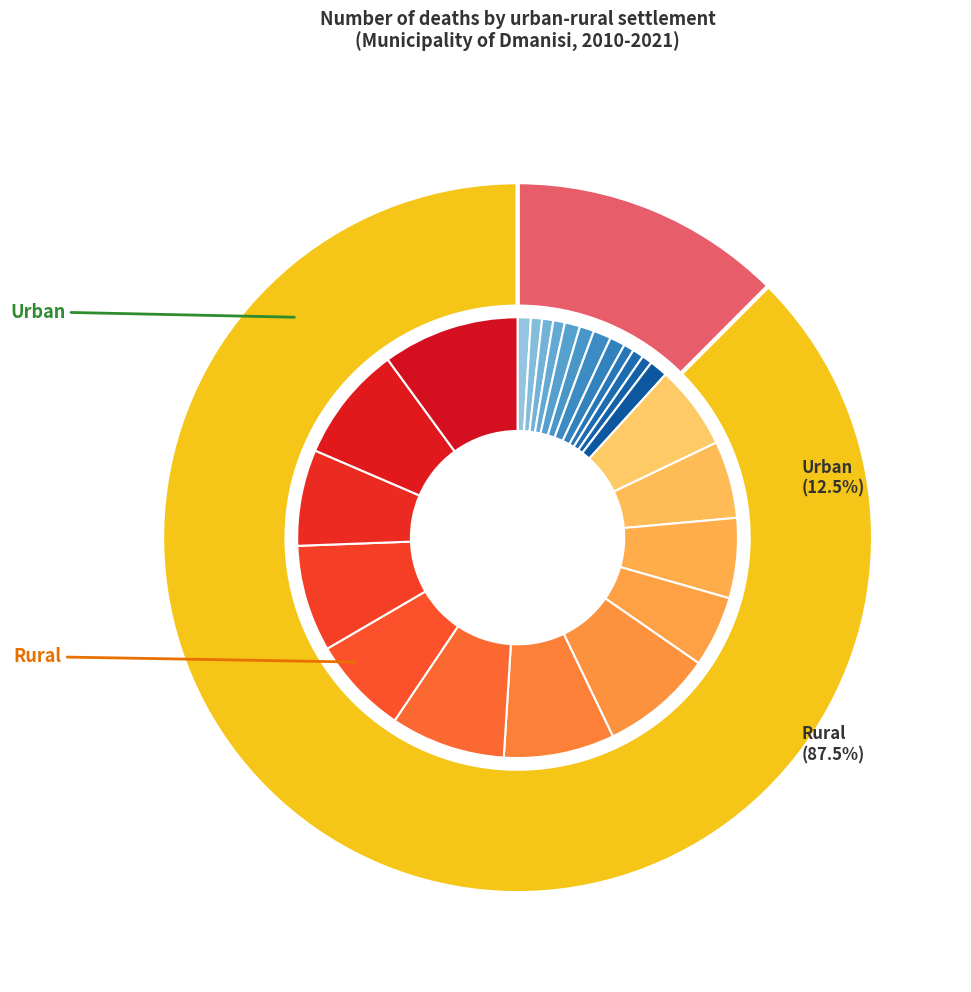

Is there a majority slice in this chart?

No